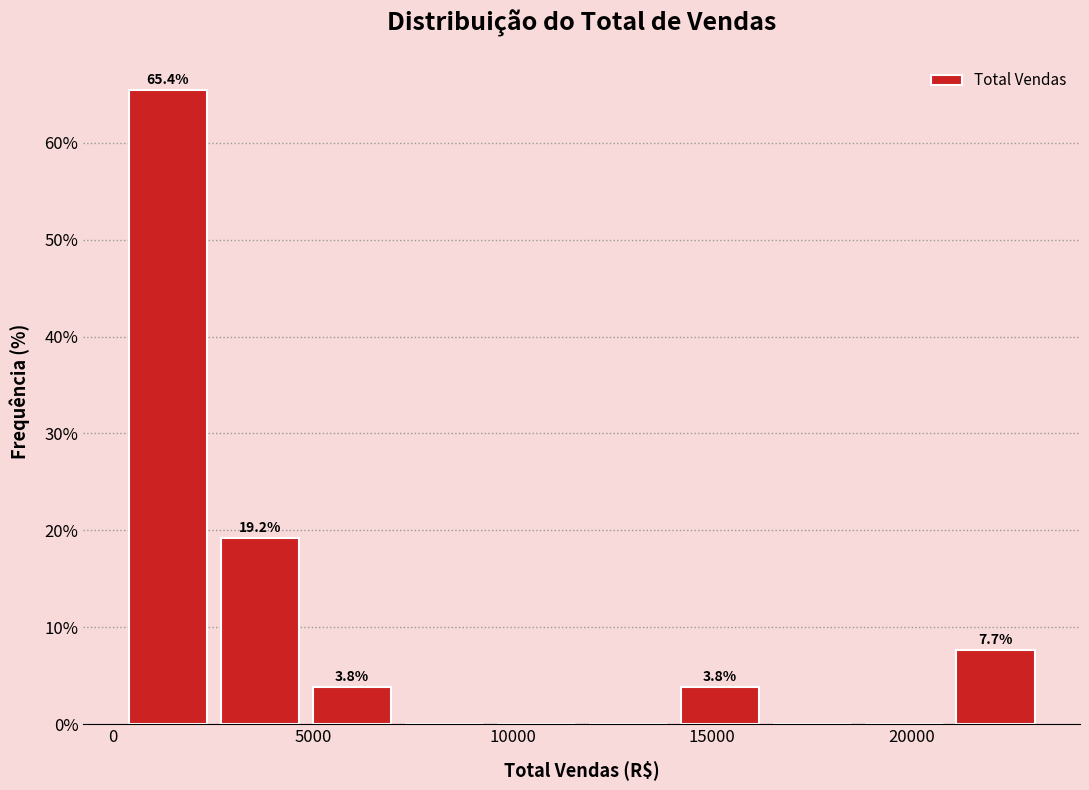

Which range on the x-axis has the tallest bar?

0 to 2500